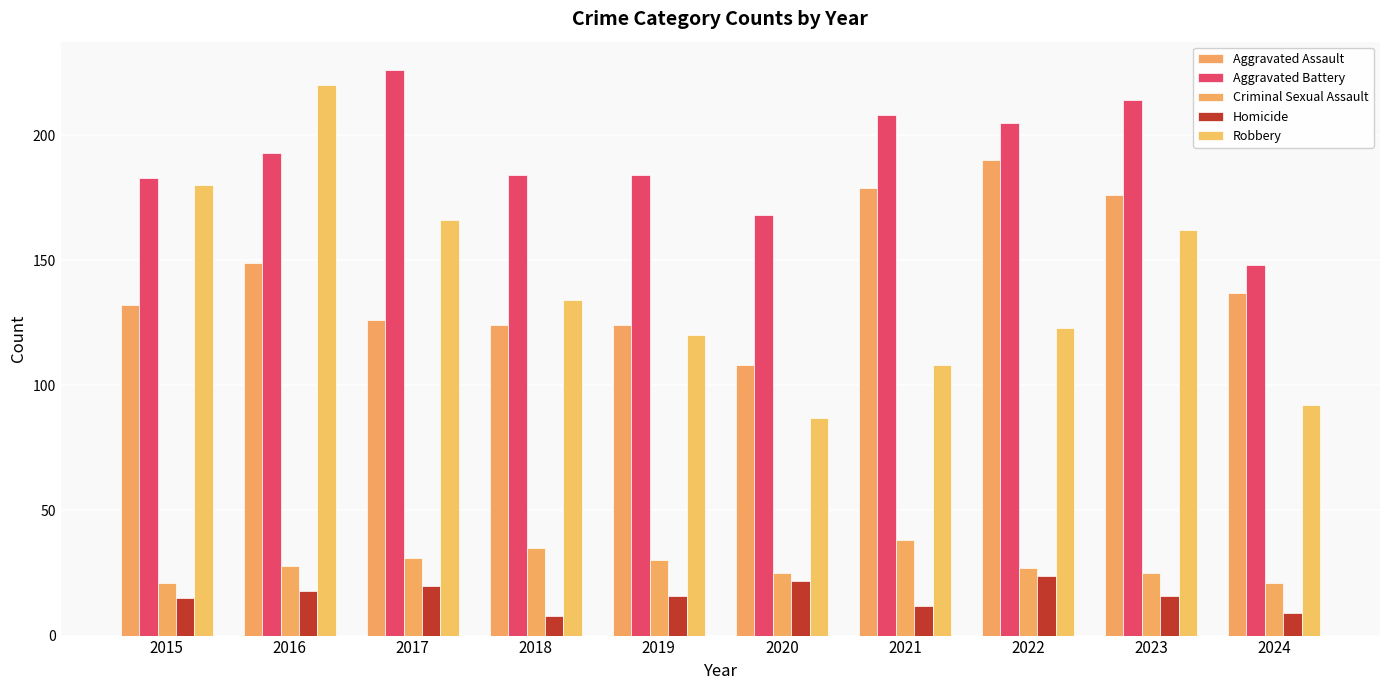

Reading right to left, transcribe all the data shown in this chart.

Aggravated Assault: 137	176	190	179	108	124	124	126	149	132
Aggravated Battery: 148	214	205	208	168	184	184	226	193	183
Criminal Sexual Assault: 21	25	27	38	25	30	35	31	28	21
Homicide: 9	16	24	12	22	16	8	20	18	15
Robbery: 92	162	123	108	87	120	134	166	220	180